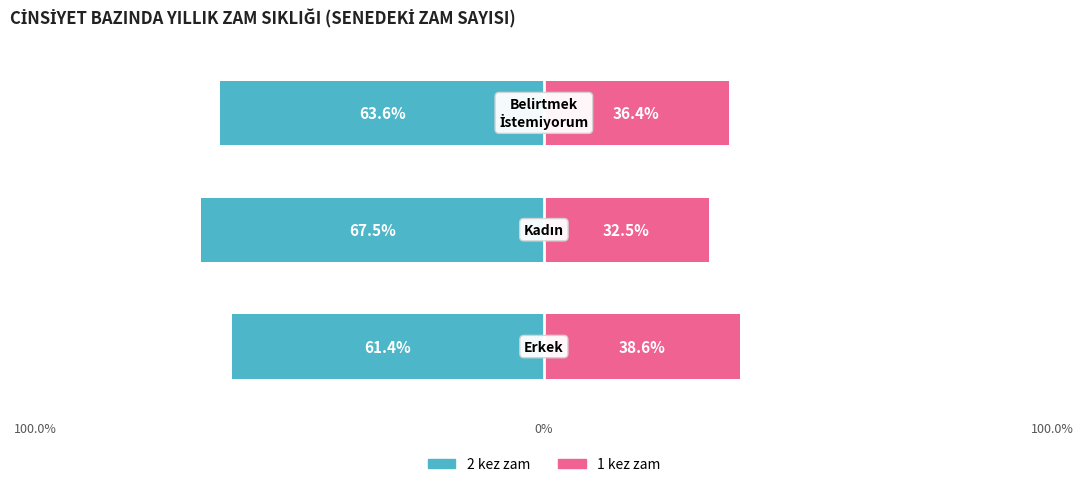

Are the bars grouped side by side (vs. stacked)?

Yes